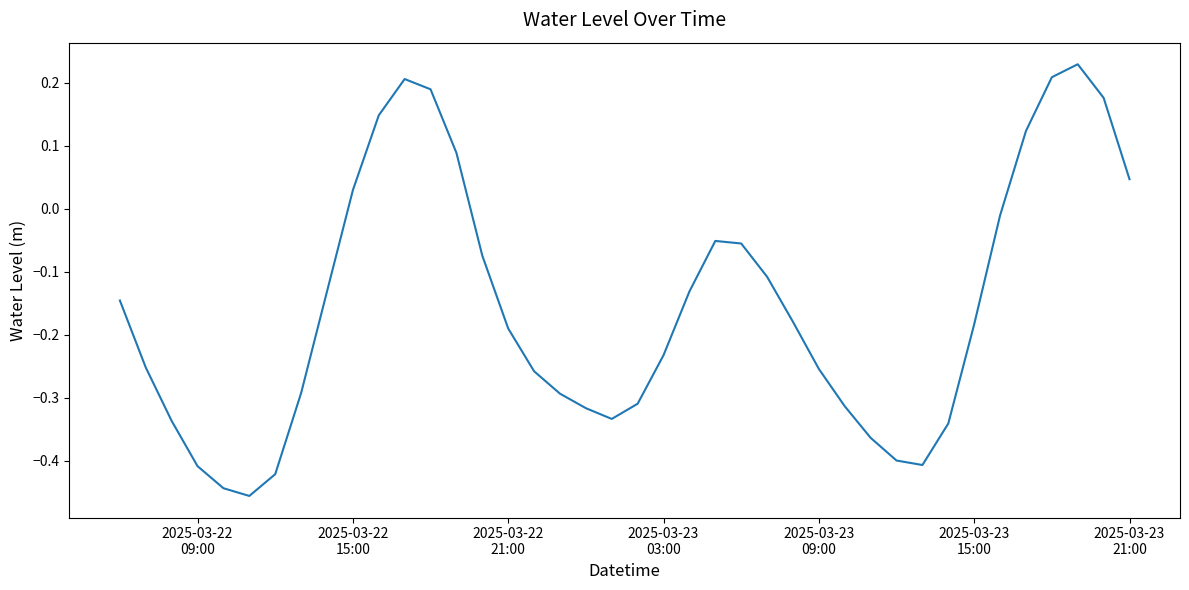

True or false: the data has more than 2 interior local peaks.

True